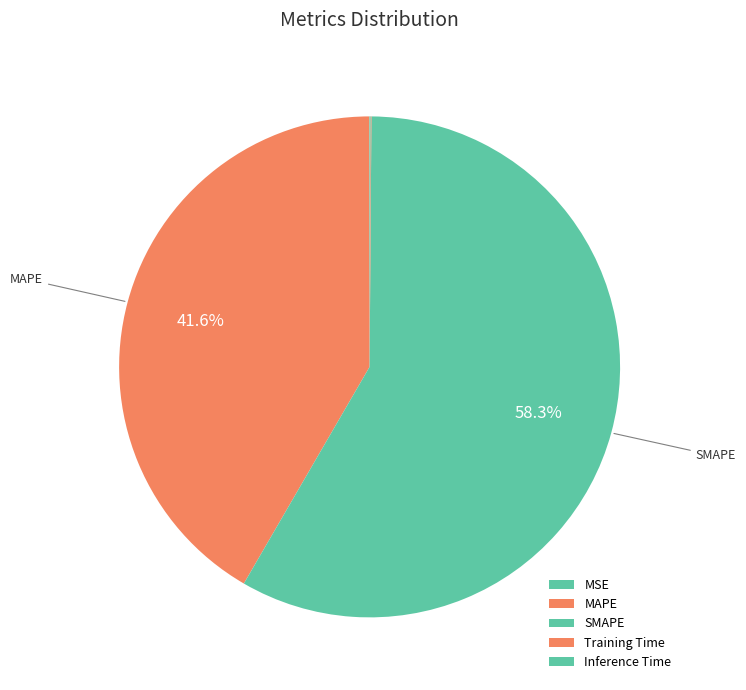

What is the total percentage of MSE and Inference Time?

0.1%